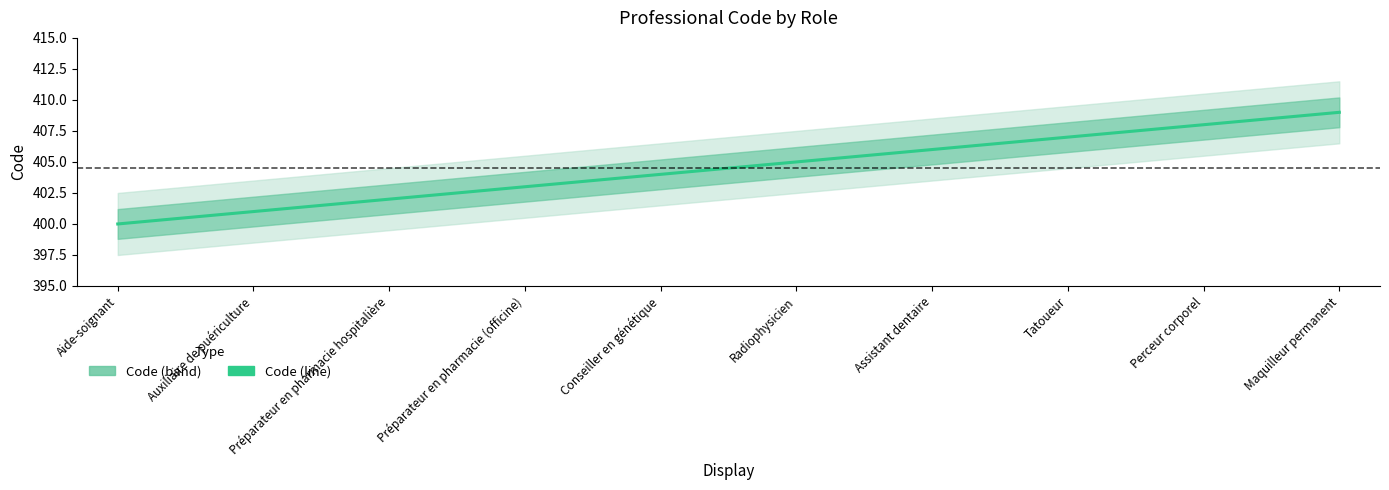

What is the average value?

404